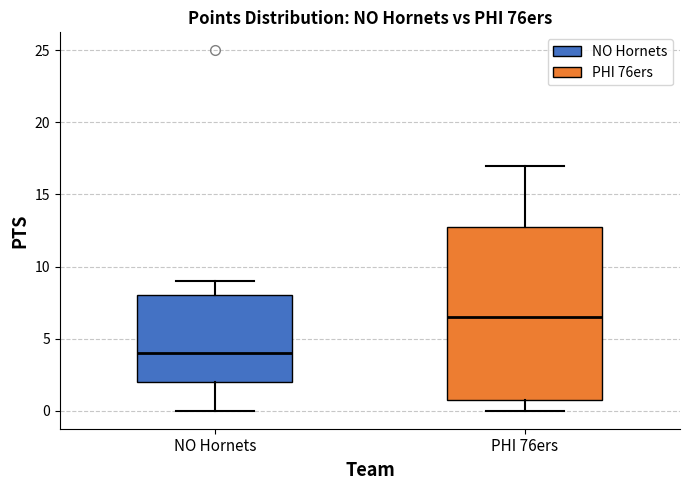

Which box is the tallest, from its lower edge to its upper edge?

PHI 76ers